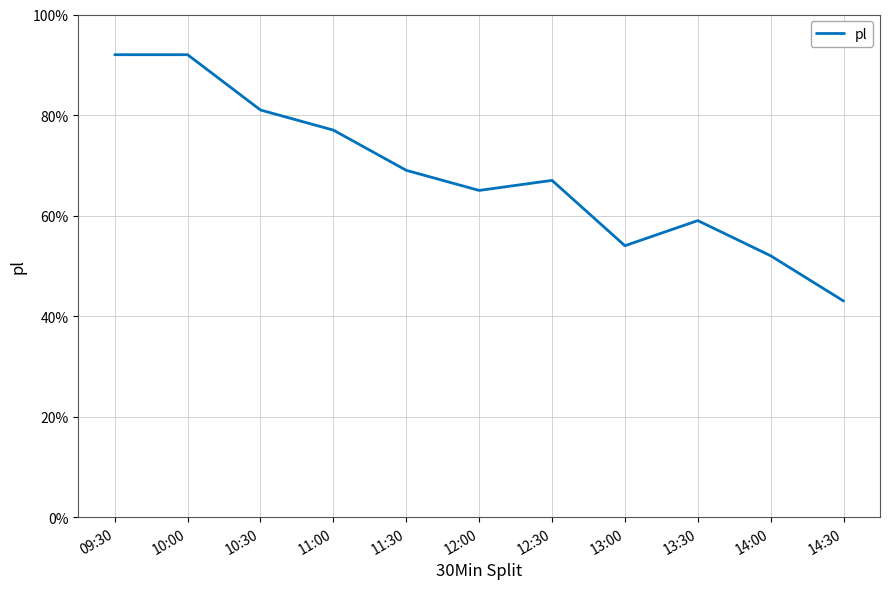

What is the difference between the maximum and minimum values?

49